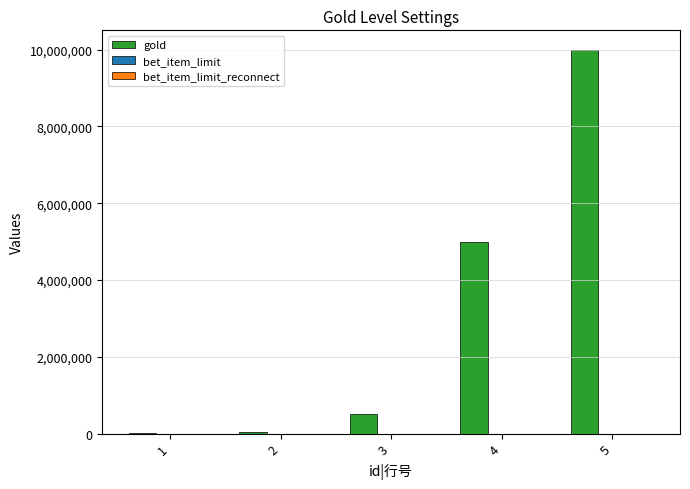

At which category is the sum across all series the highest?

5